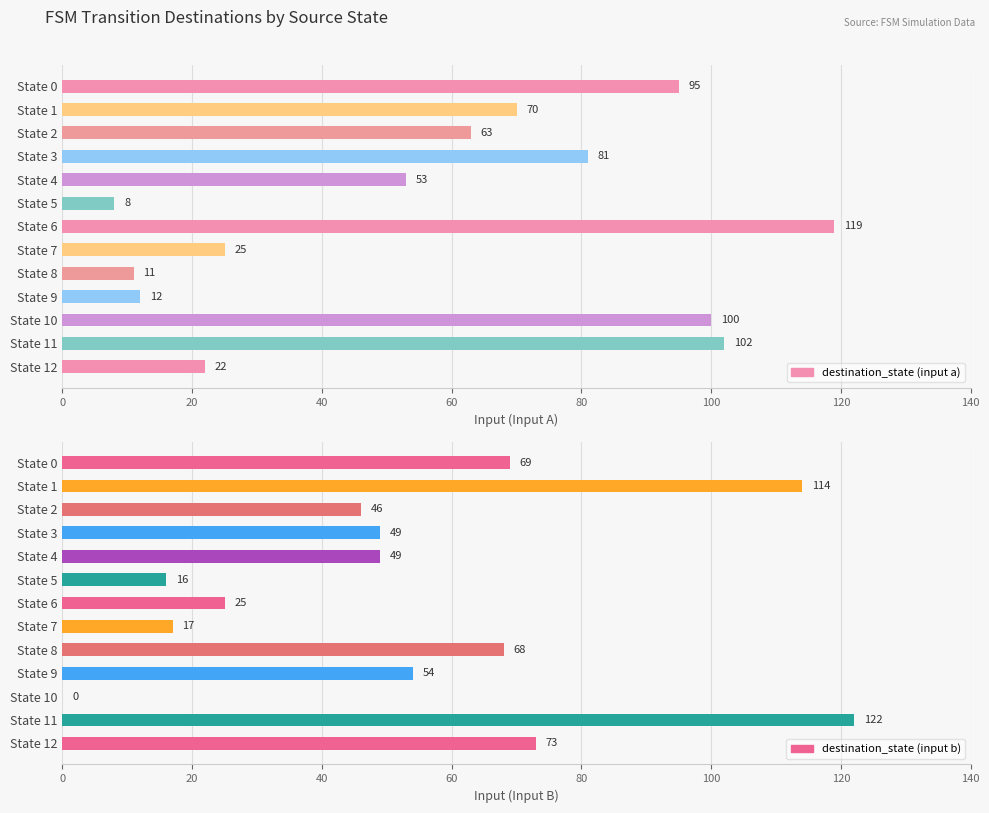

Count the number of data series in this chart.

2